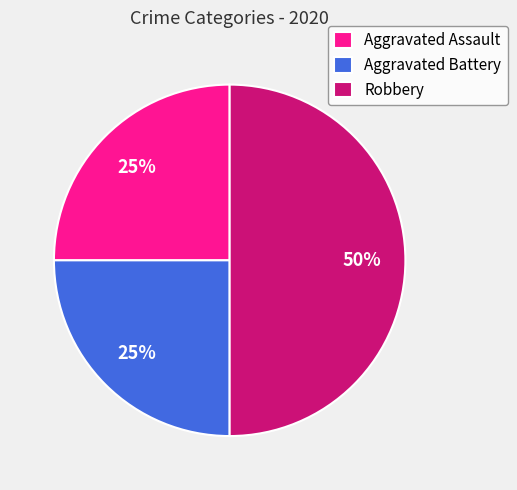

Combined, do Aggravated Battery and Robbery account for over 50%?

Yes